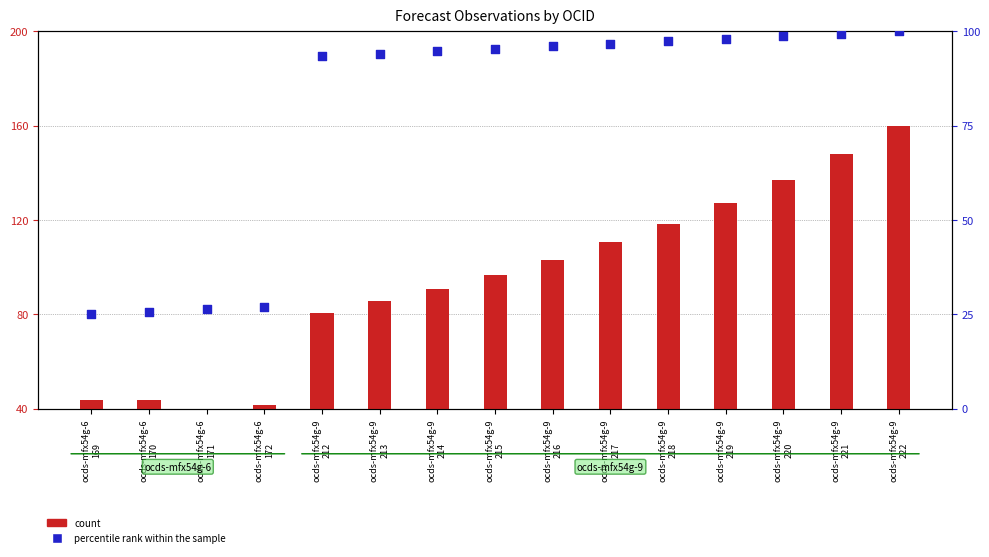

What are all the series names shown in the legend?

count, percentile rank within the sample